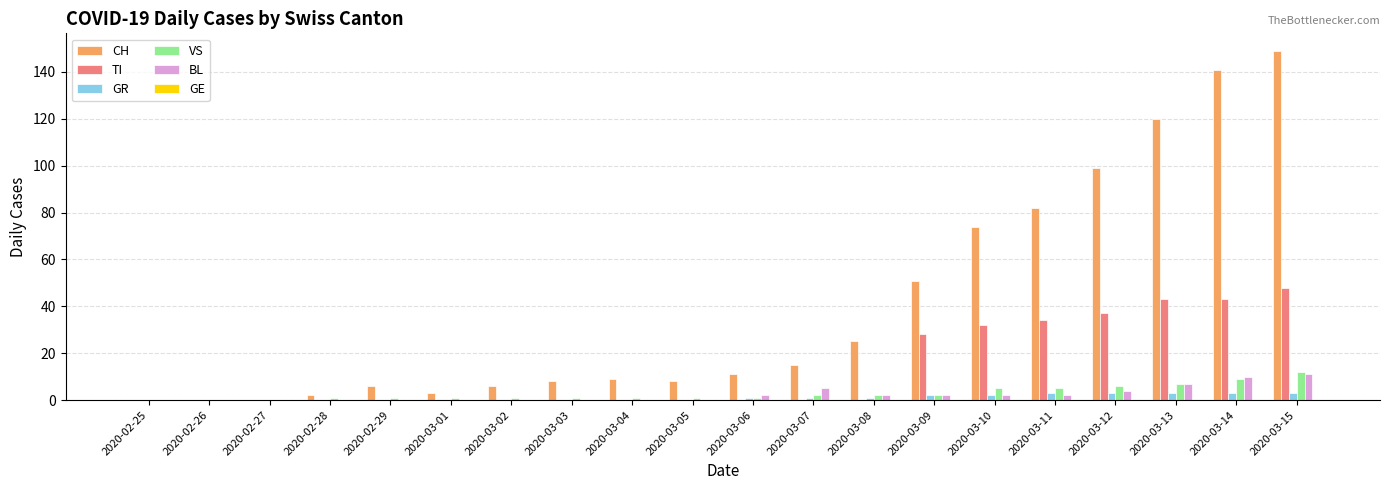

The CH series shows 97 at 2020-02-26. True or false?

False